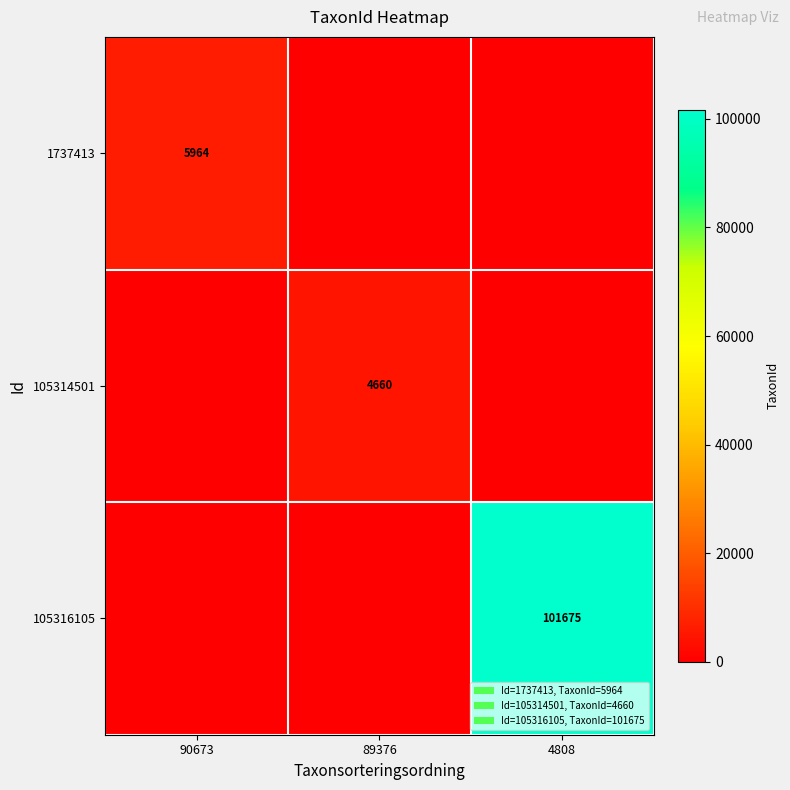

The 105314501 series shows 4660 at 89376. True or false?

True